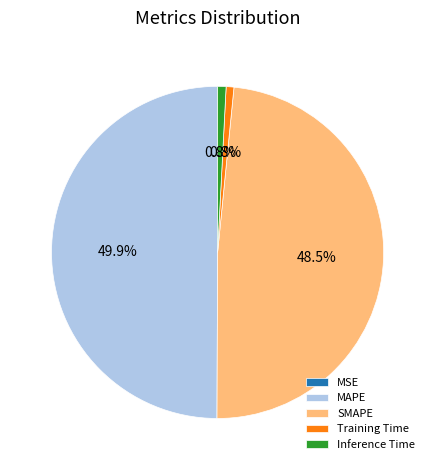

Which category has the biggest portion of the pie?

MAPE